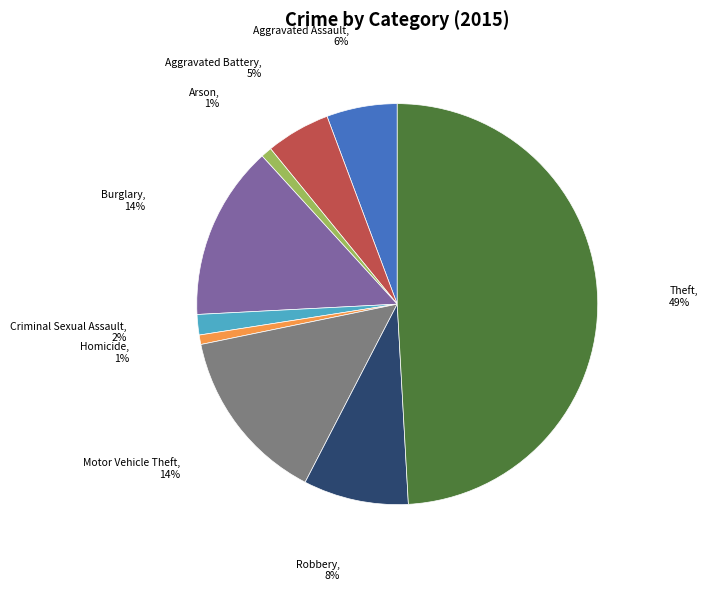

To the nearest percent, what is the average slice percentage?

11%